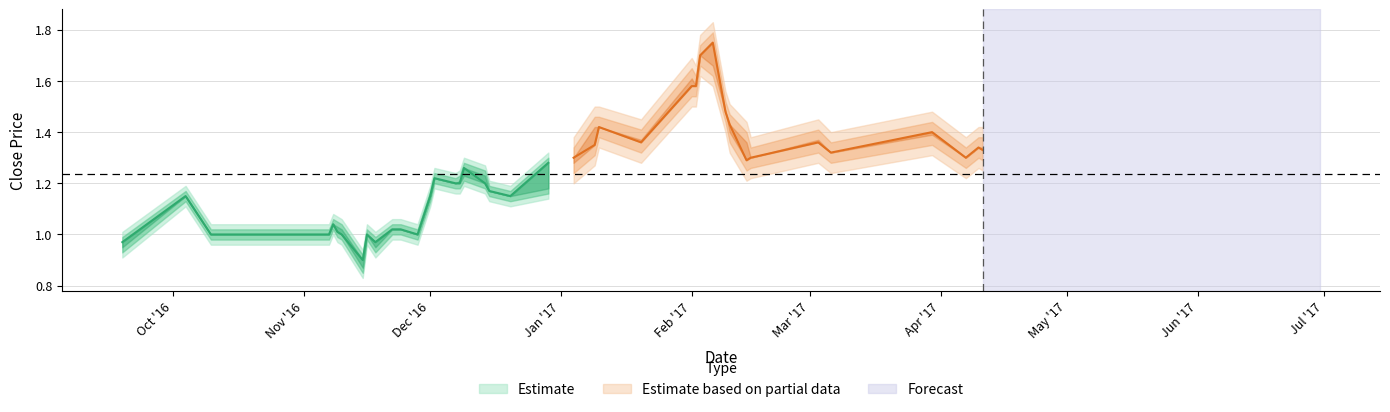

What is the sum of all Close values?

49.5